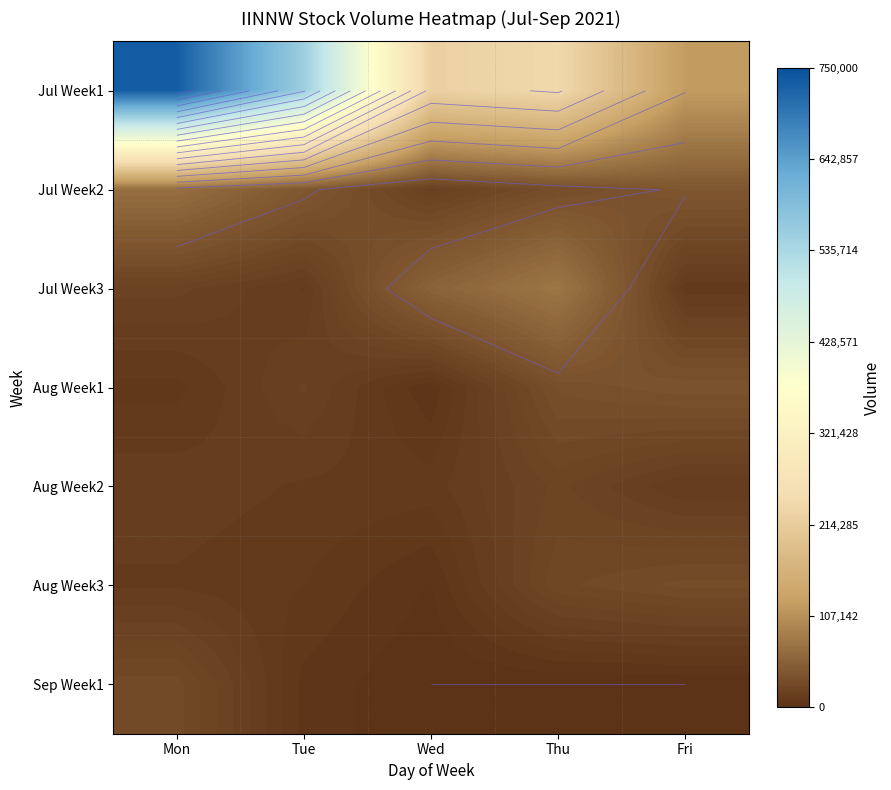

The Aug Week2 series shows 11992 at Thu. True or false?

False